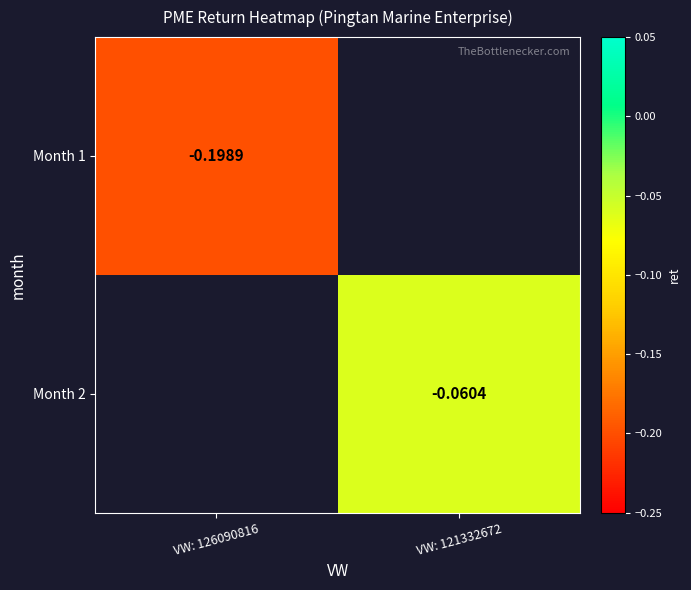

List the series in order of their peak value, highest first.

Month 1, Month 2